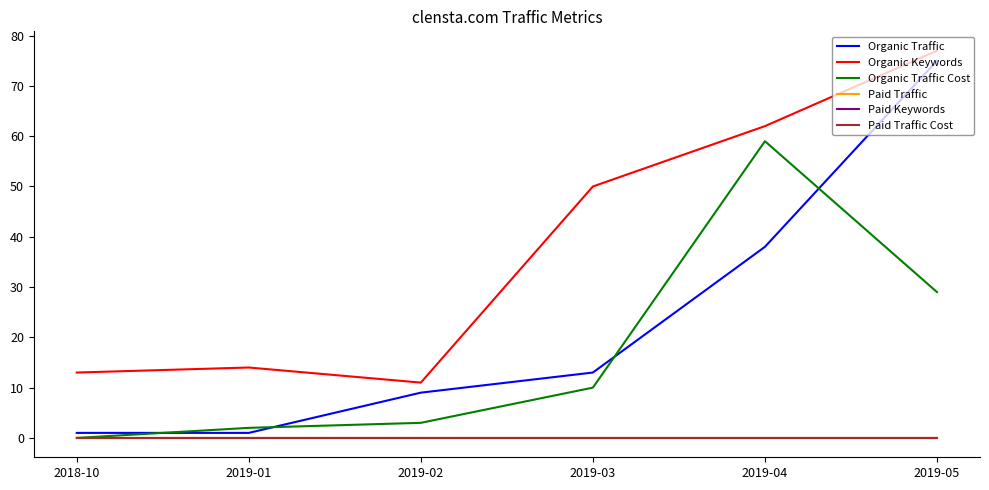

What is the spread (max minus min) of values at 2019-04?

62